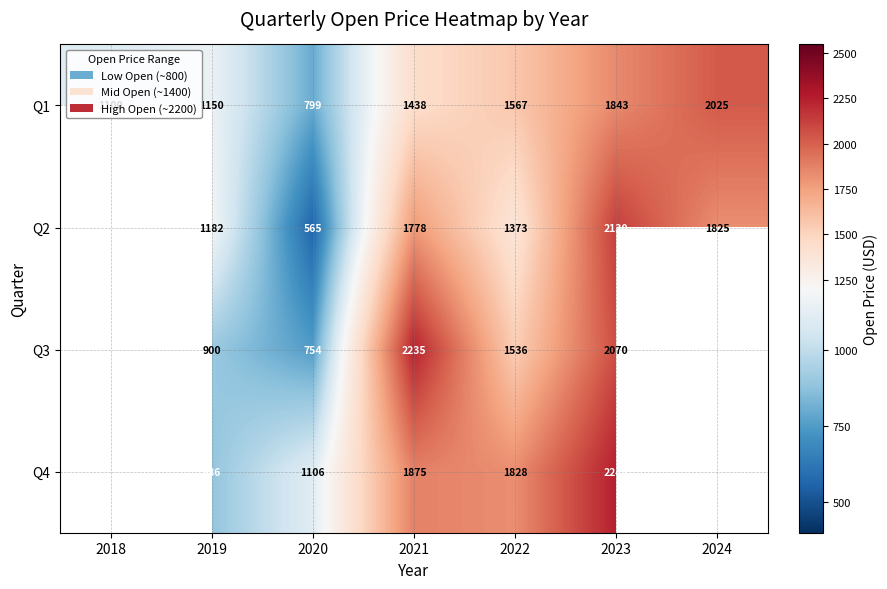

True or false: Q4 has a value of 1875 at 2021.

True